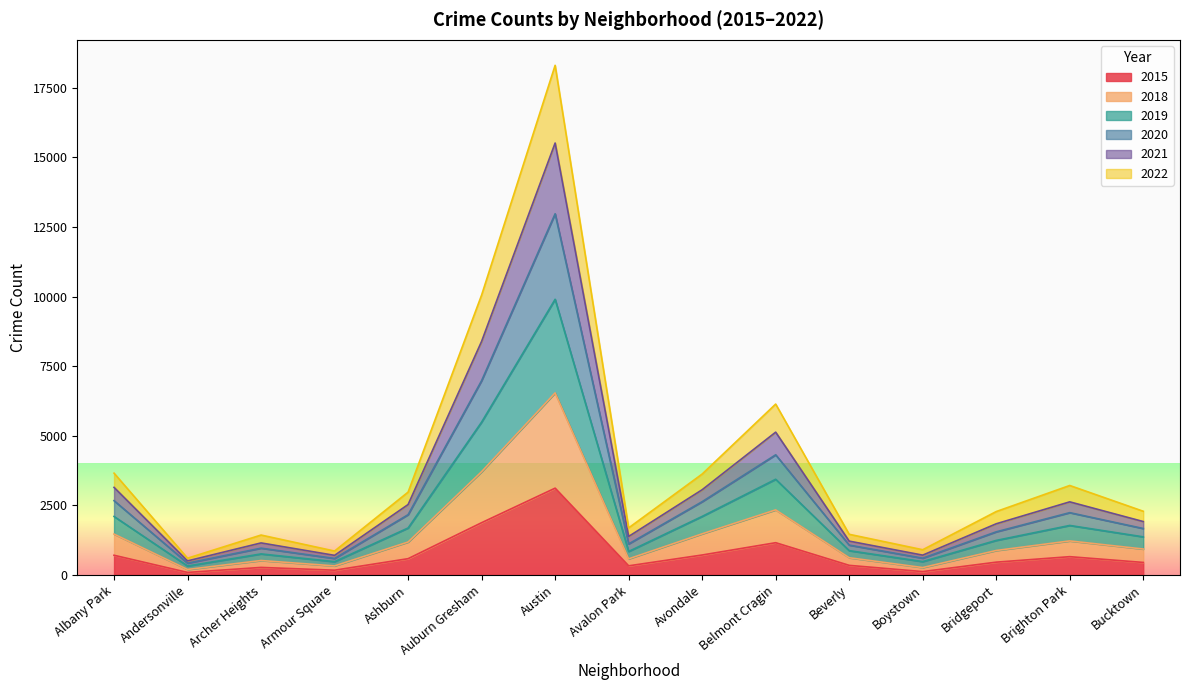

Where is 2021 nearest to the value 9456?

Auburn Gresham